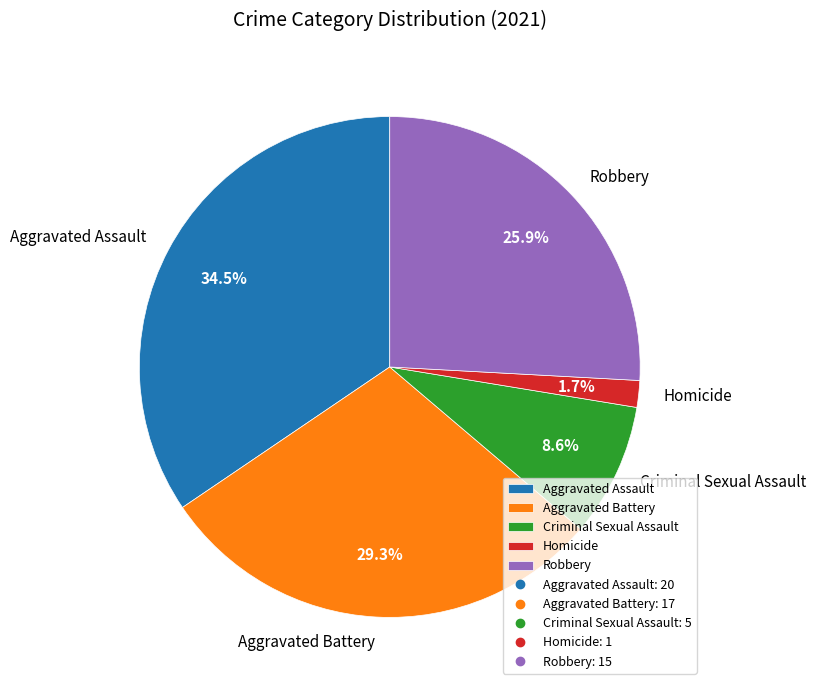

Do Aggravated Assault and Robbery together represent more than half of the pie?

Yes